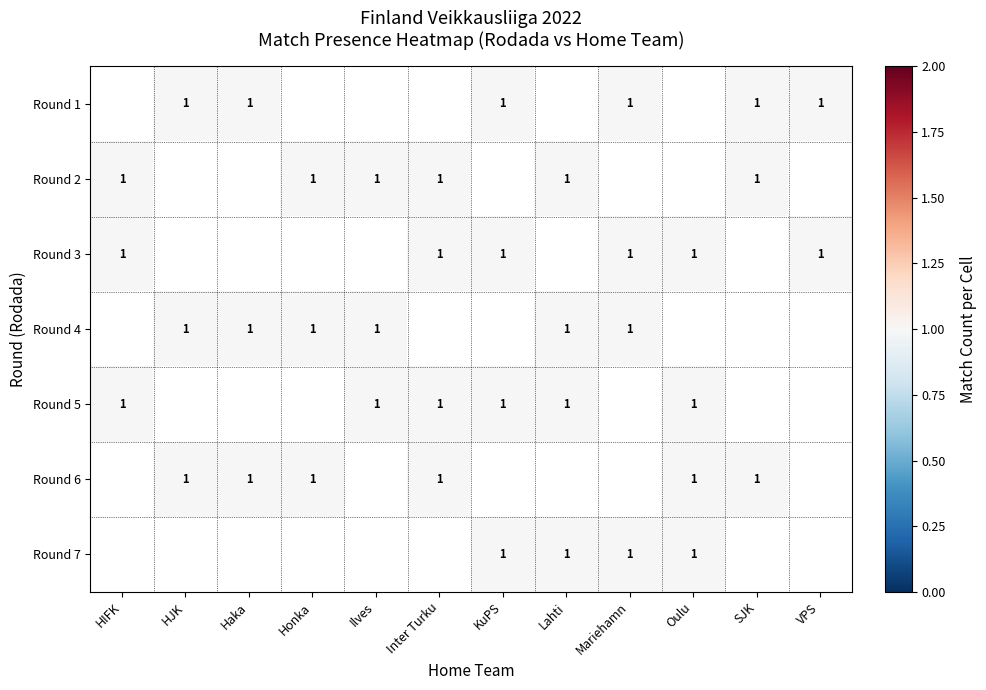

What is the greatest value displayed?

1.0